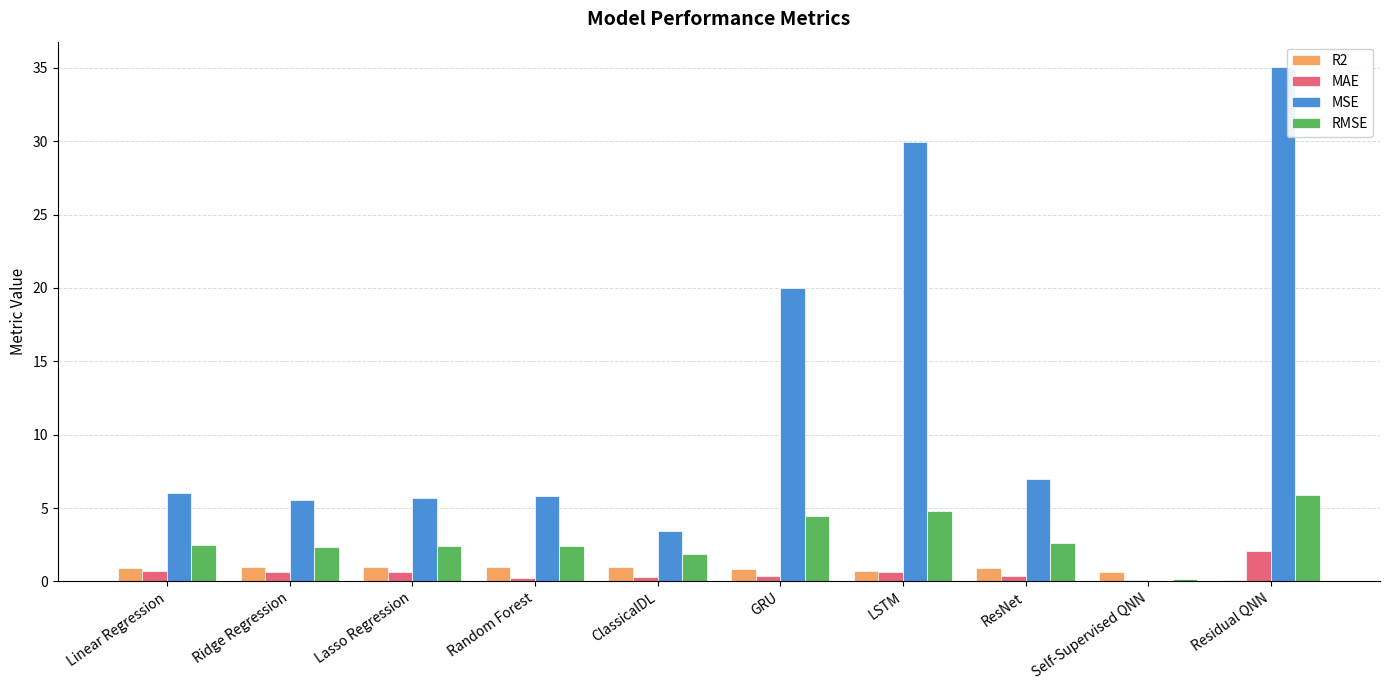

Where does the MSE series first go above 6?

Linear Regression